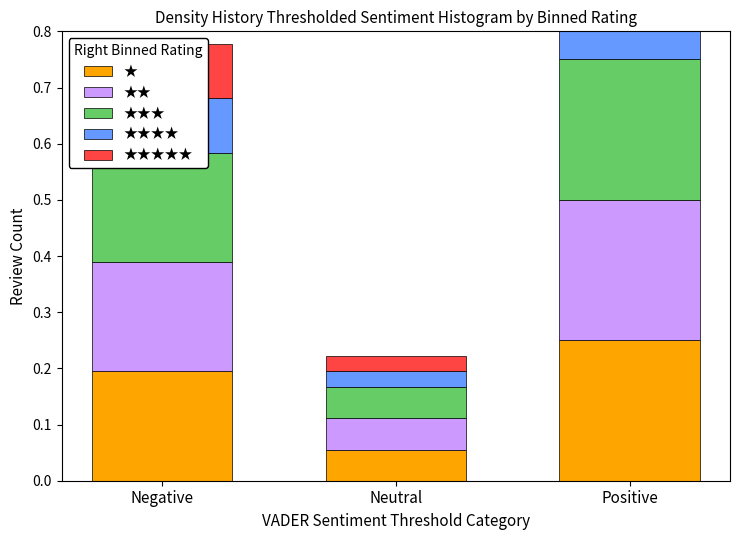

What value does the ★★★★ series have at Negative?

0.1